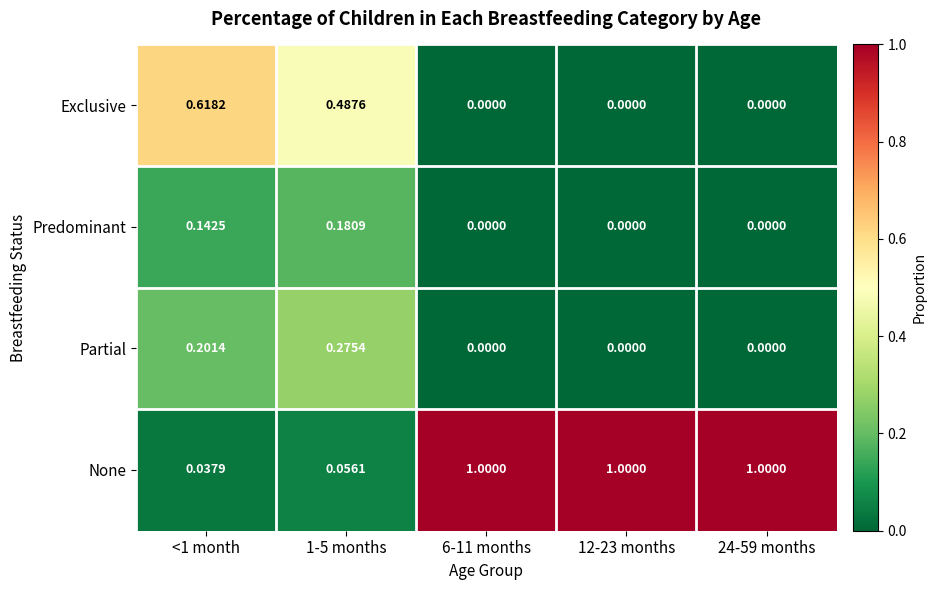

What is the difference between the highest and lowest values at 6-11 months?

1.0